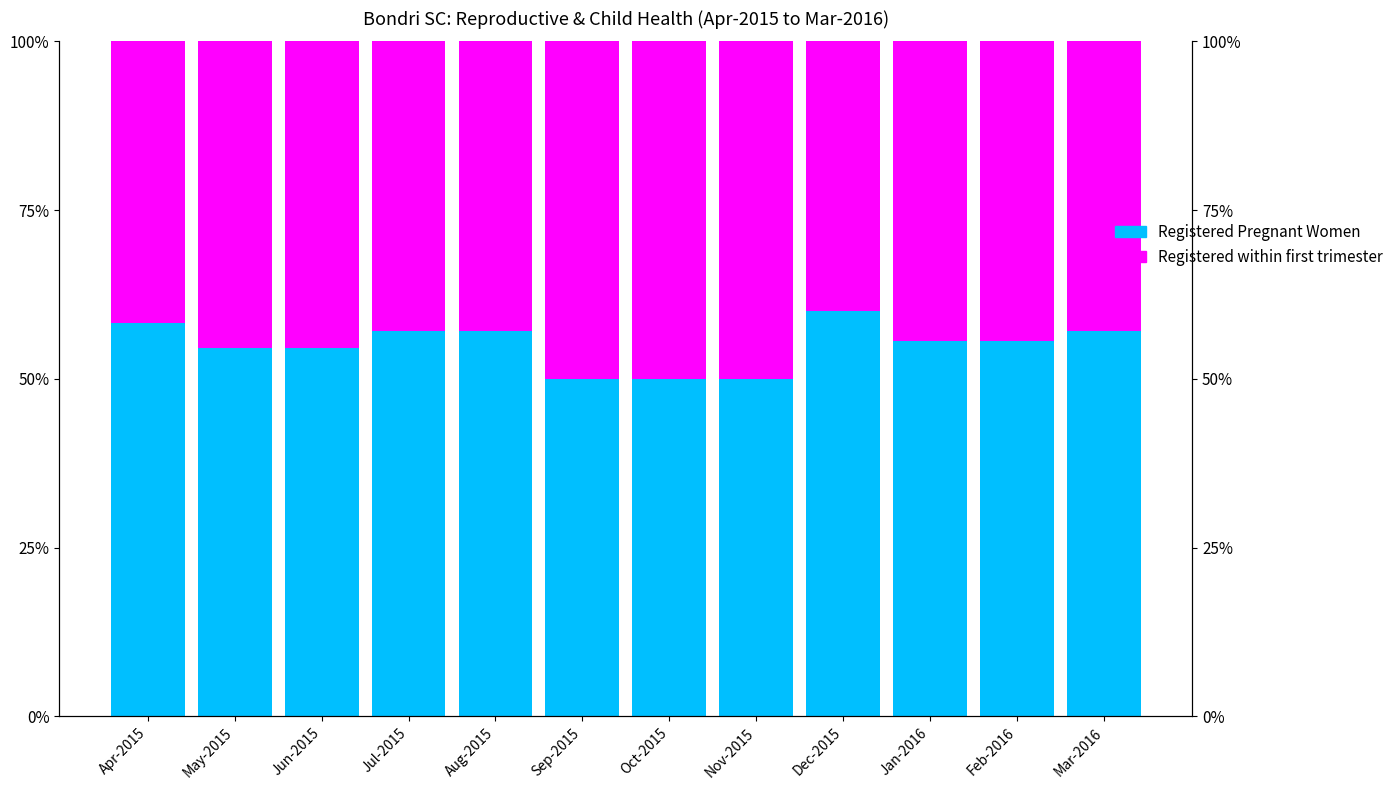

List the series in order of their overall mean, highest first.

Registered Pregnant Women, Registered within first trimester